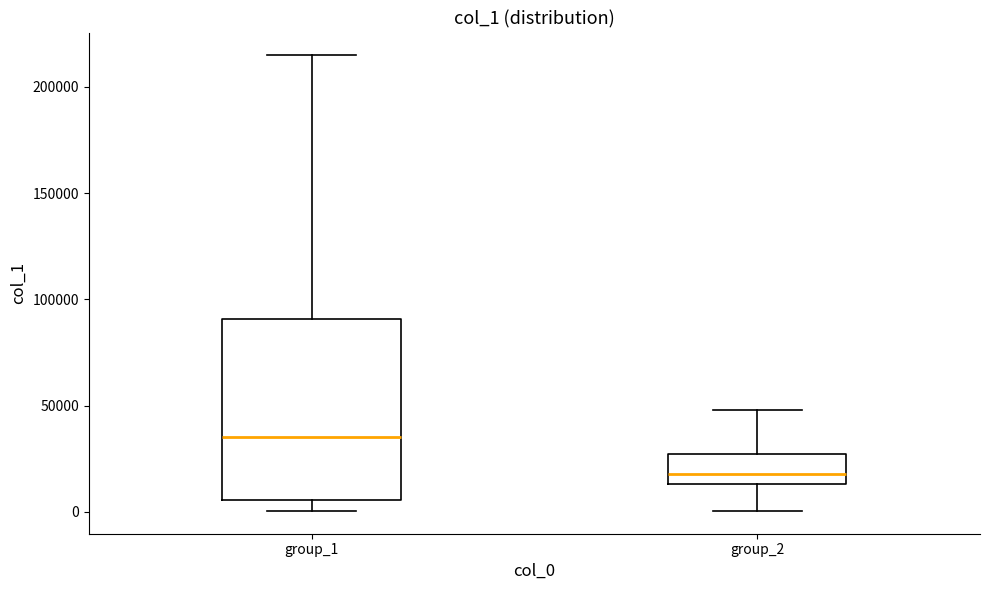

Reading left to right, transcribe this box plot: for each box, give where its median line is, the range the box spans, and where its two whiskers end, as read against the y-axis. The values are not printed on the chart, so give them approximately, as read against the axis.

group_1: median 35000, box 5000 to 90000, whiskers 0 to 215000
group_2: median 20000, box 15000 to 25000, whiskers 0 to 50000